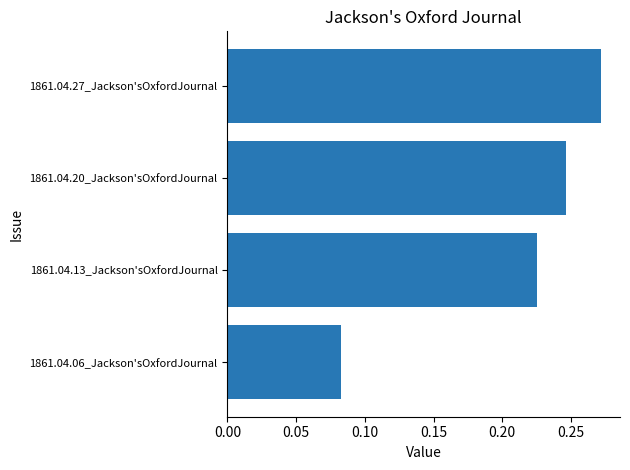

What is the sum of all values?

0.8